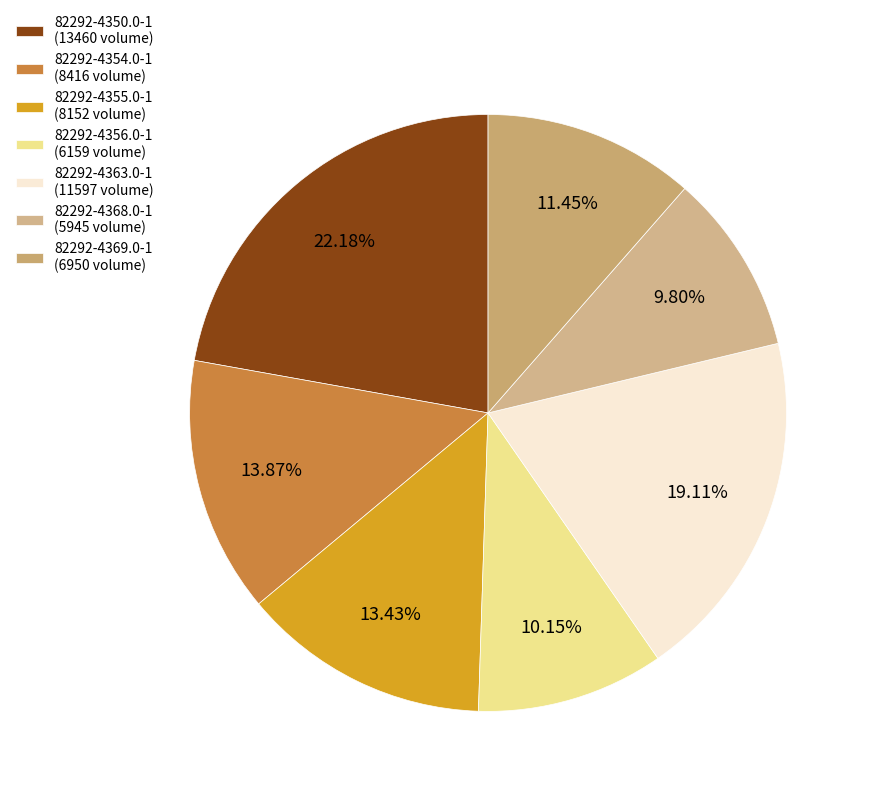

To the nearest percent, what is the average slice percentage?

14%